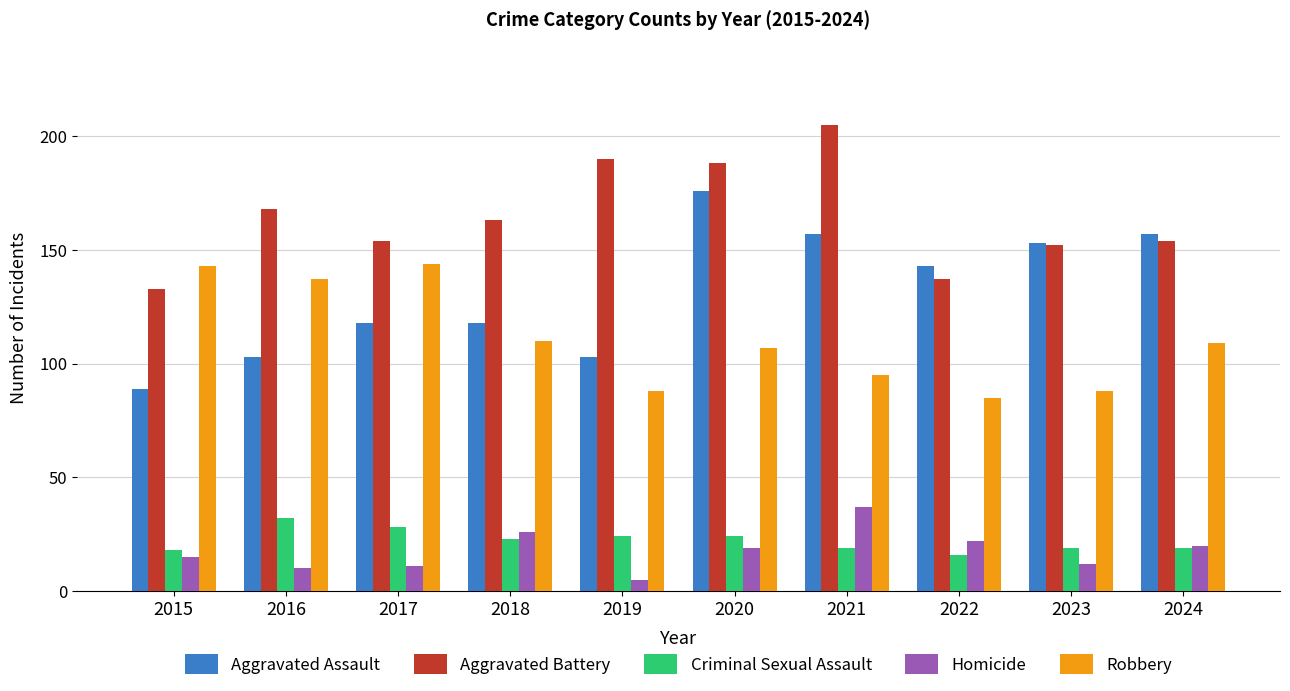

True or false: Homicide has a value of 41 at 2018.

False